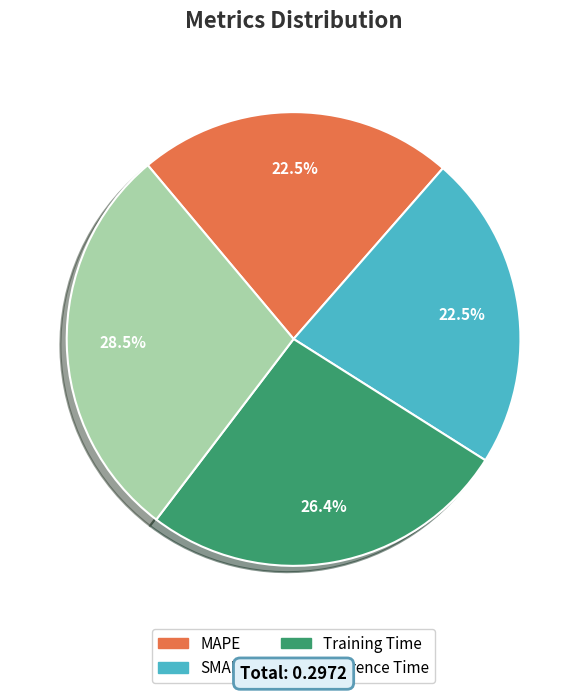

Does any single category account for the majority?

No